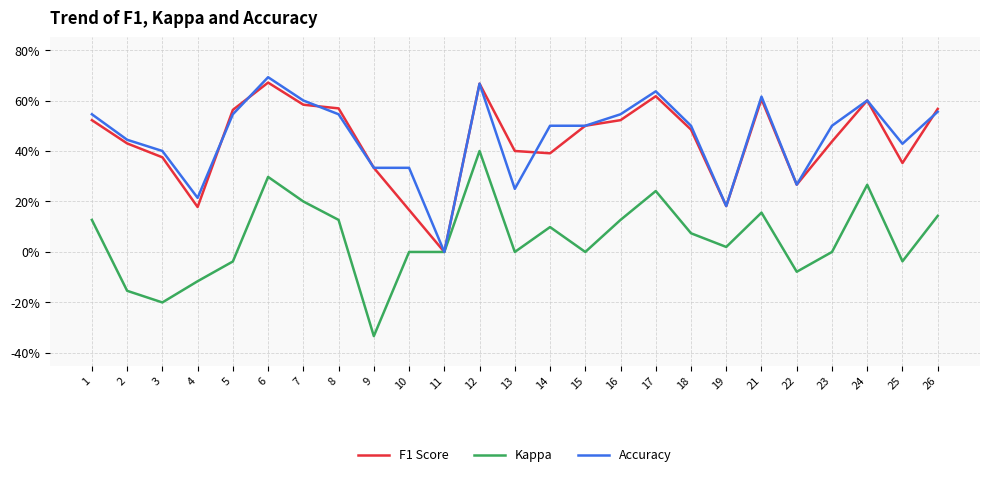

What is the minimum value shown in the chart?

-0.3